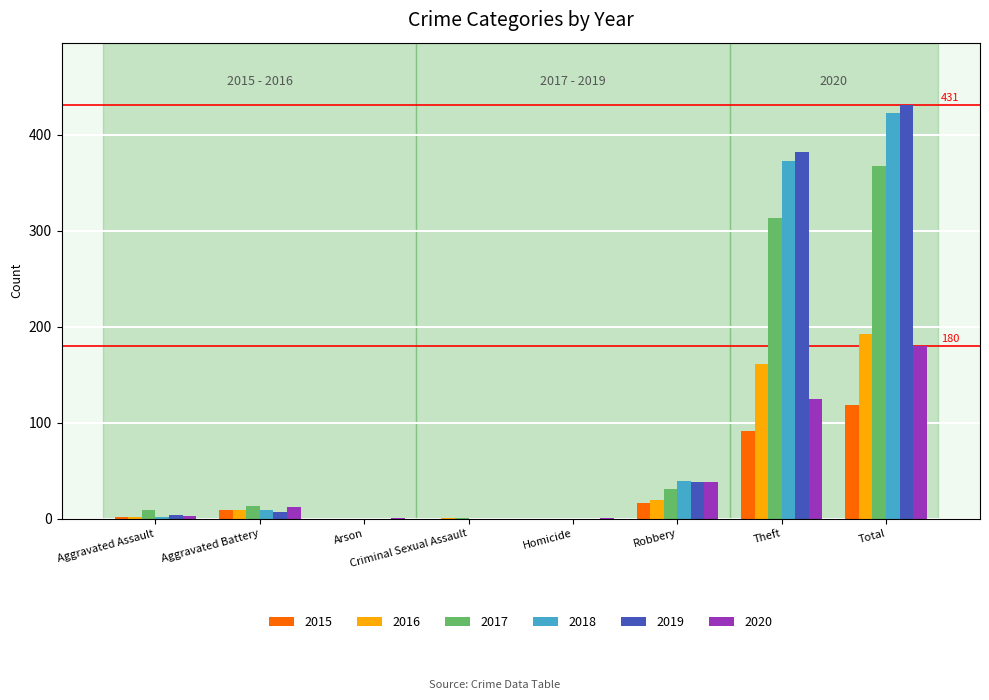

At which label is 2016 closest to 96?

Theft